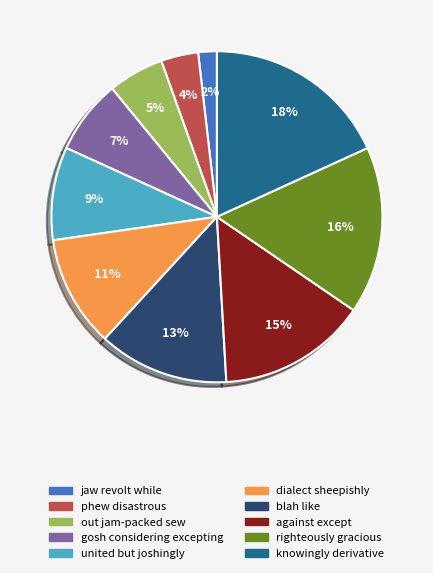

What is the ratio of the value at jaw revolt while to the value at united but joshingly?

0.2